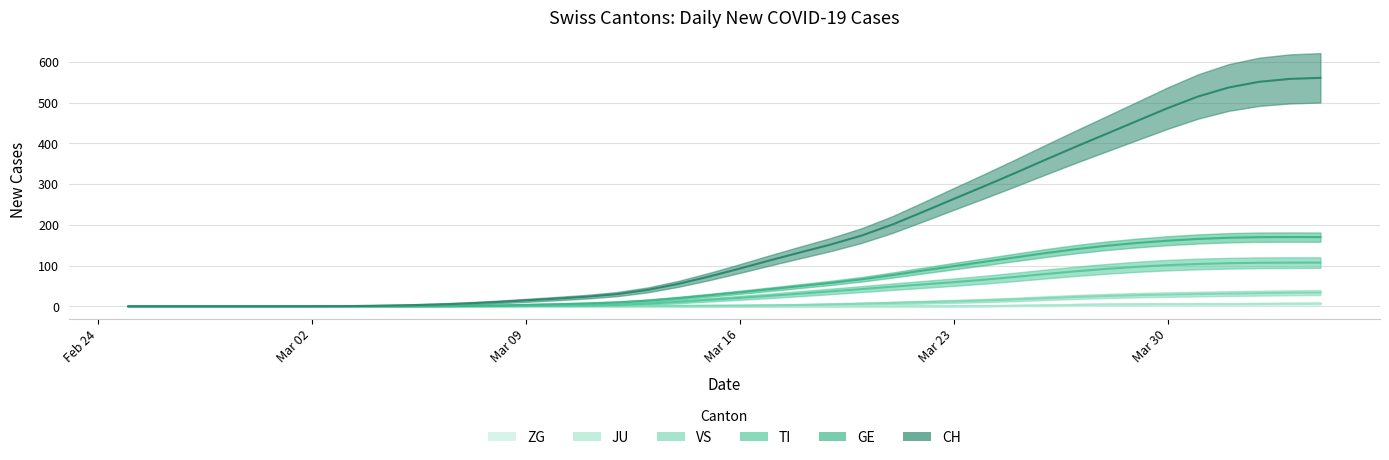

The GE series shows 98.7 at Mar 23. True or false?

True